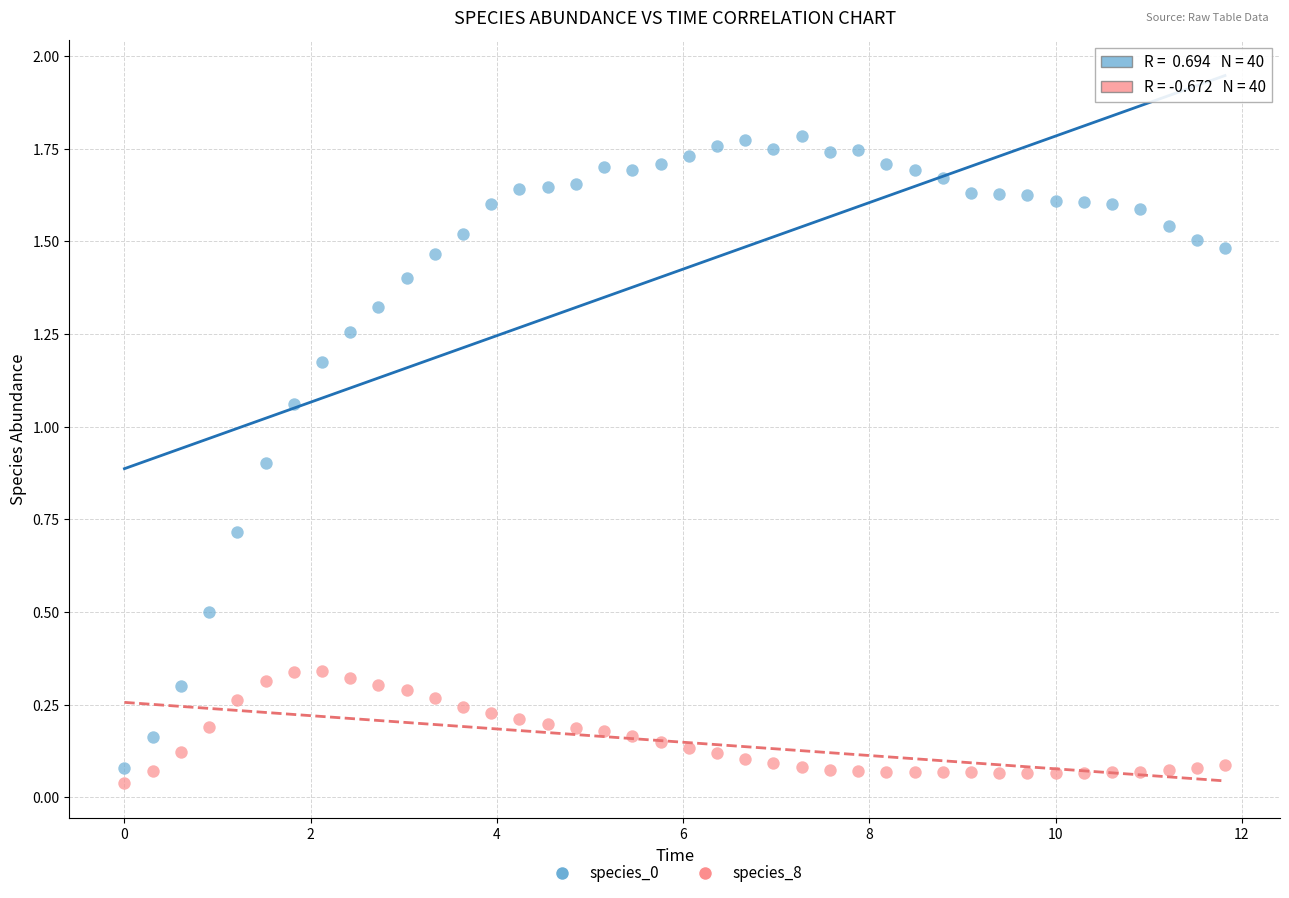

Across all data points, what is the range of X values (max minus min)?

11.8